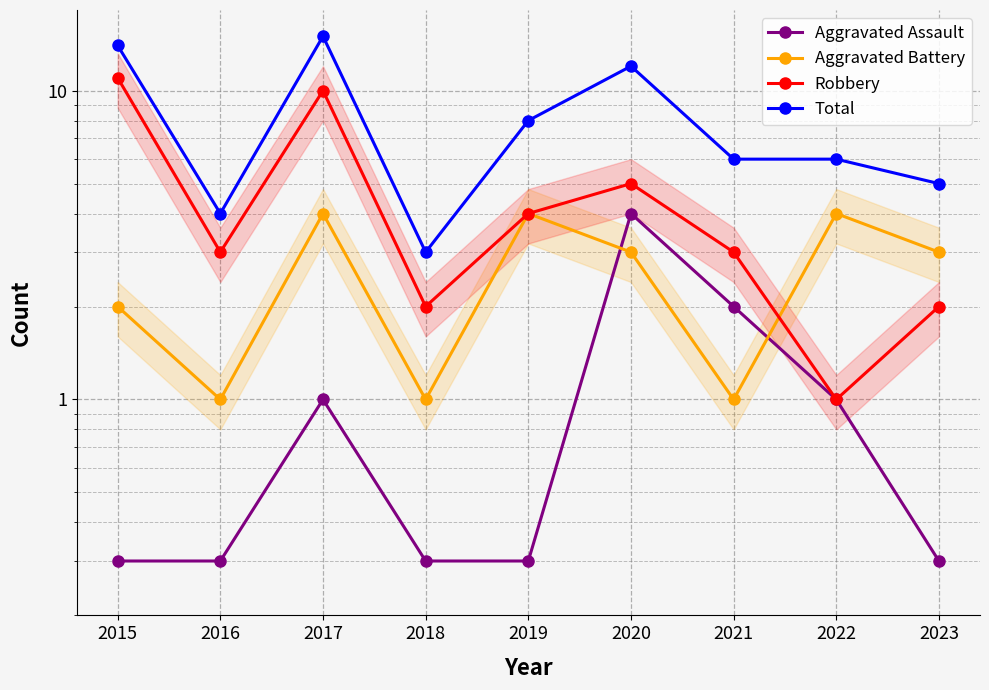

Which series changed the most between 2017 and 2023?

Total